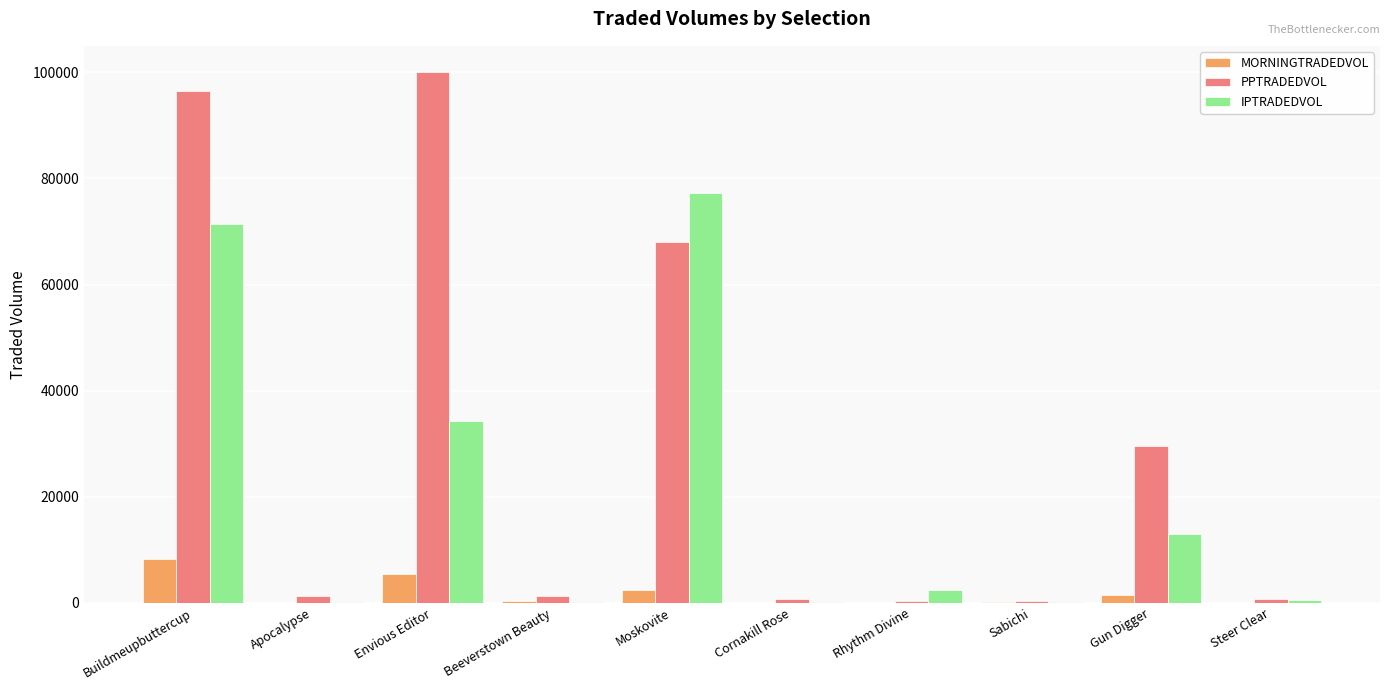

How many distinct data groups are displayed?

3